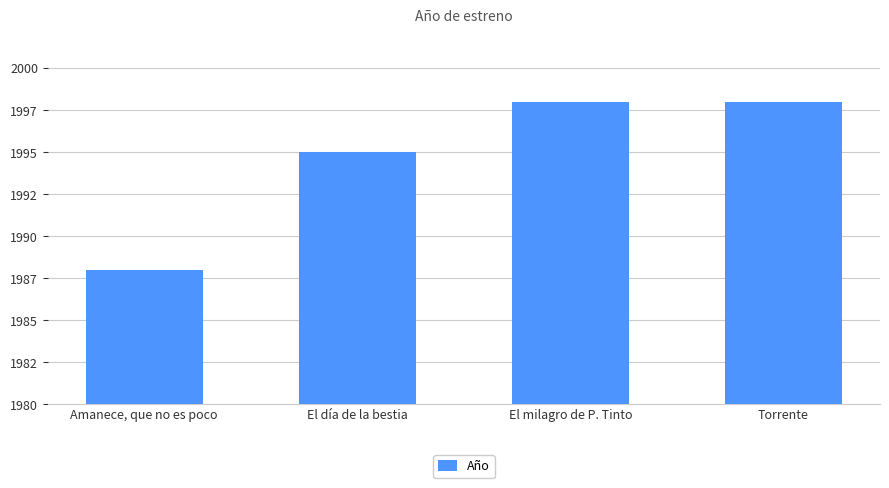

Reading left to right, what are all the values shown in this chart?

Amanece, que no es poco=1988	El día de la bestia=1995	El milagro de P. Tinto=1998	Torrente=1998